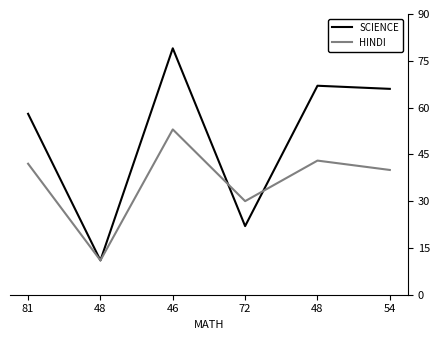

How many lines are shown in the chart?

2